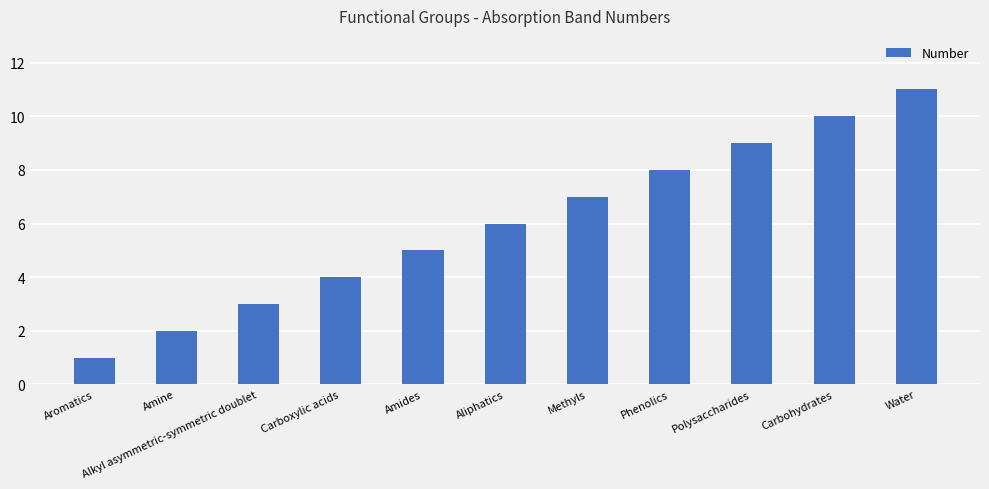

What is the sum of all values?

66